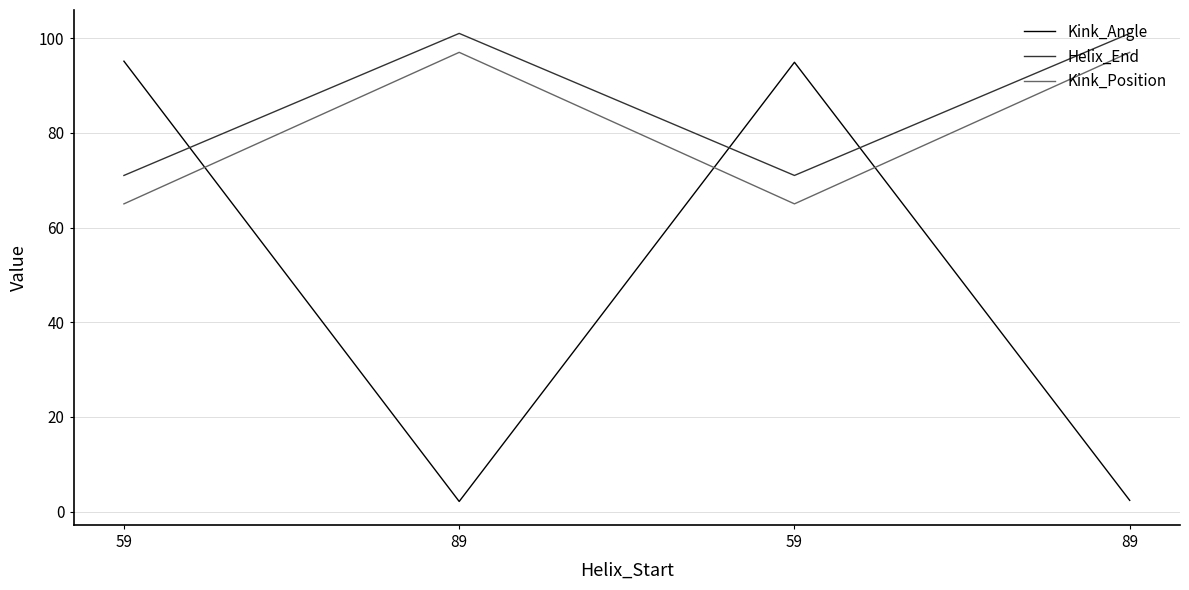

Does the chart display data point markers on the line(s)?

No